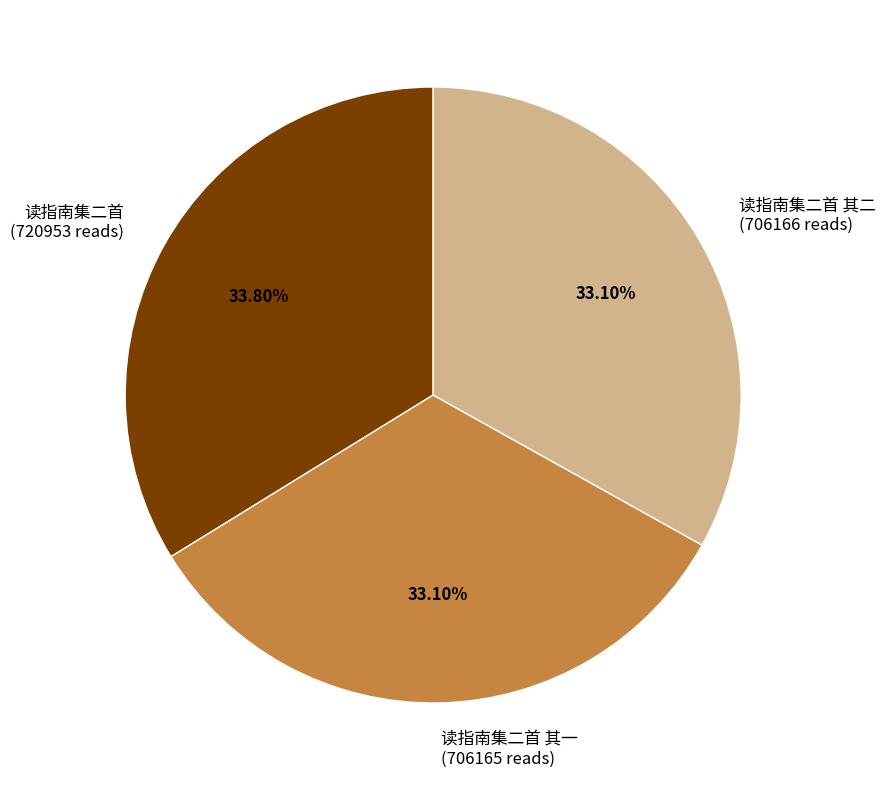

Do 读指南集二首 其一 and 读指南集二首 其二 together represent more than half of the pie?

Yes